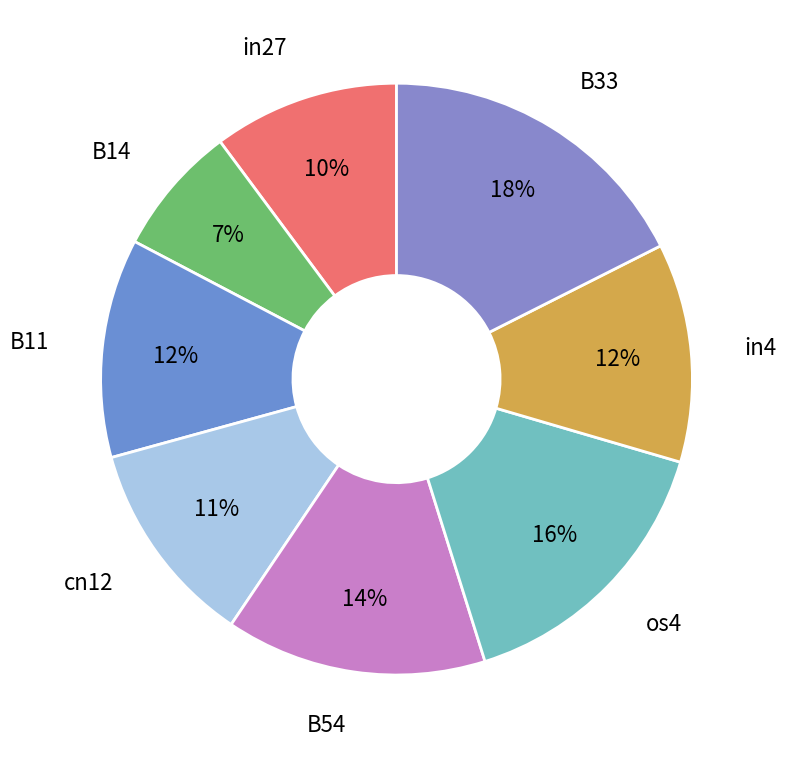

How many segments does this pie chart have?

8